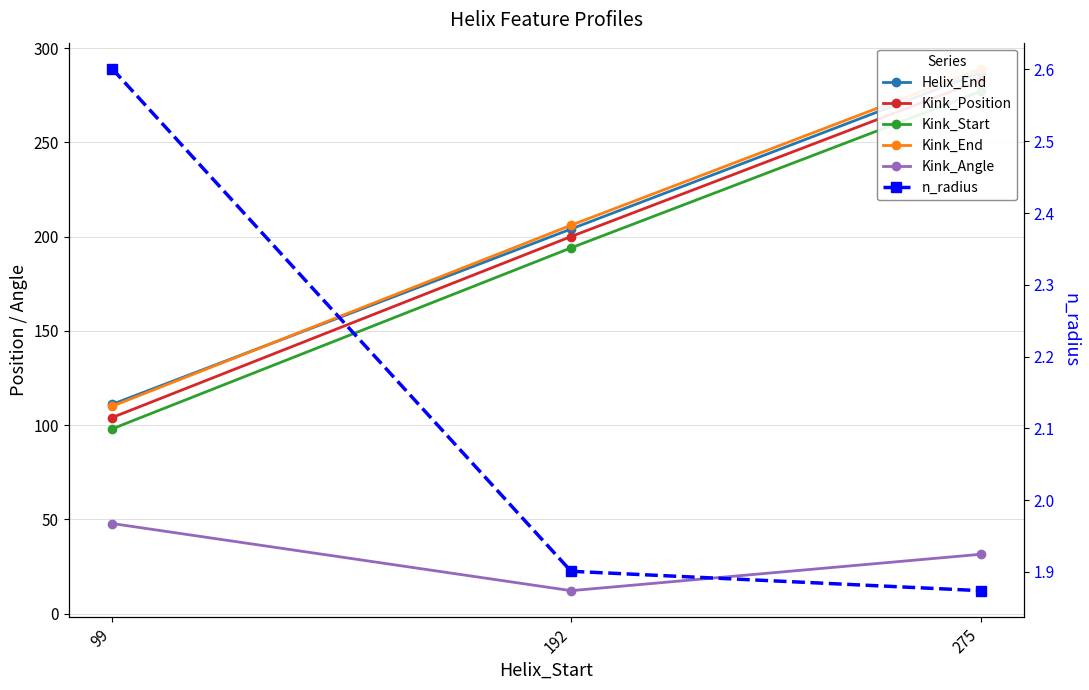

Between 192 and 275, which series saw the biggest shift?

Helix_End